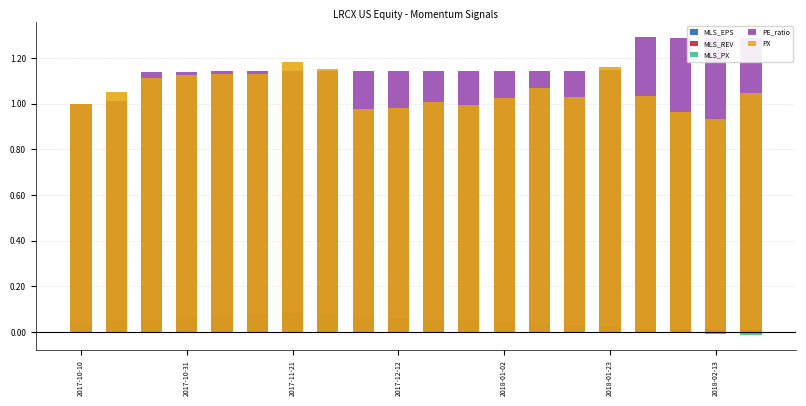

Which category has the highest value in the MLS_EPS series?

8